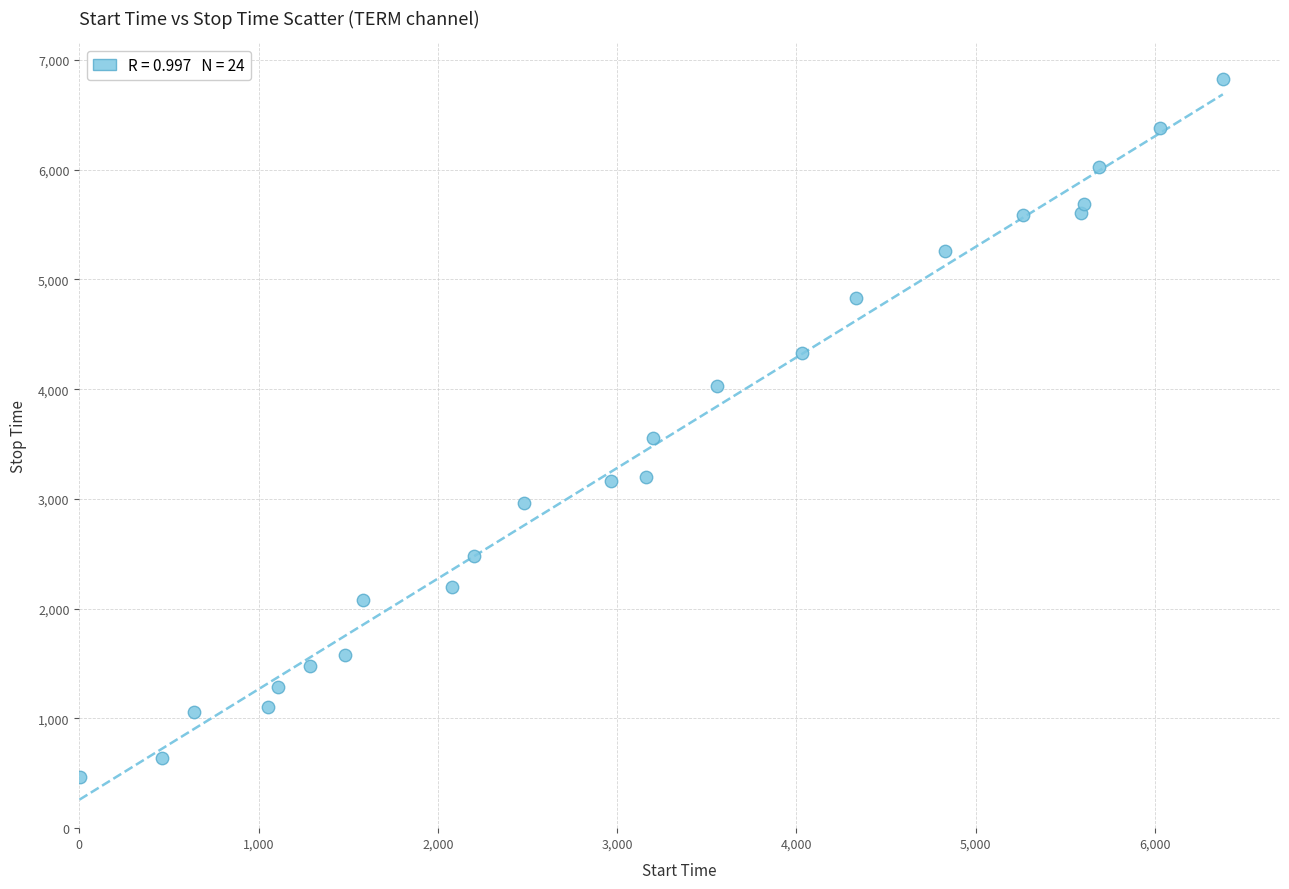

What Y value in the scatter plot is closest to 3643?

3557